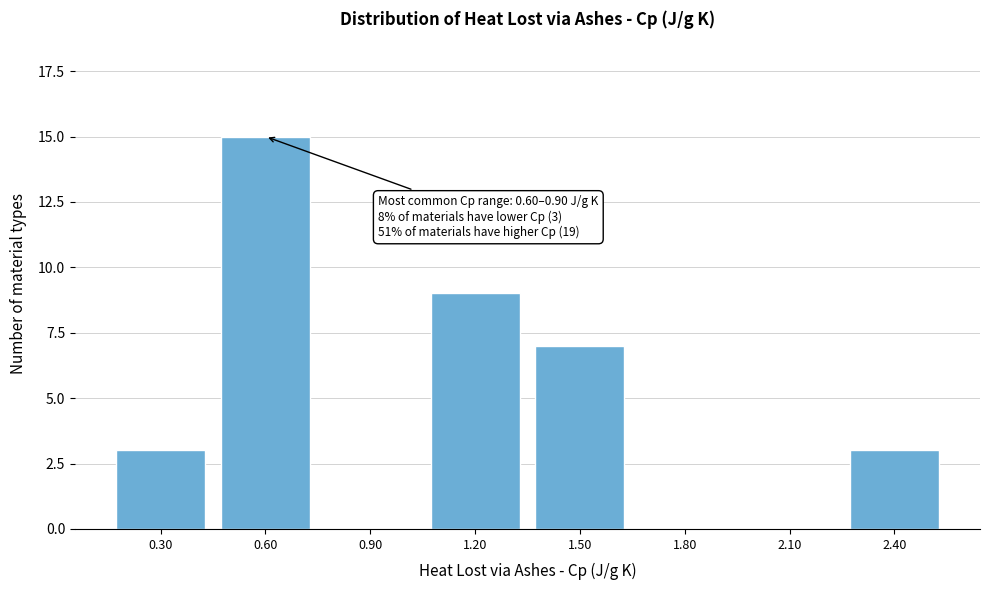

Reading left to right, transcribe all the data shown in this chart.

0.30=3	0.60=15	0.90=0	1.20=9	1.50=7	1.80=0	2.10=0	2.40=3